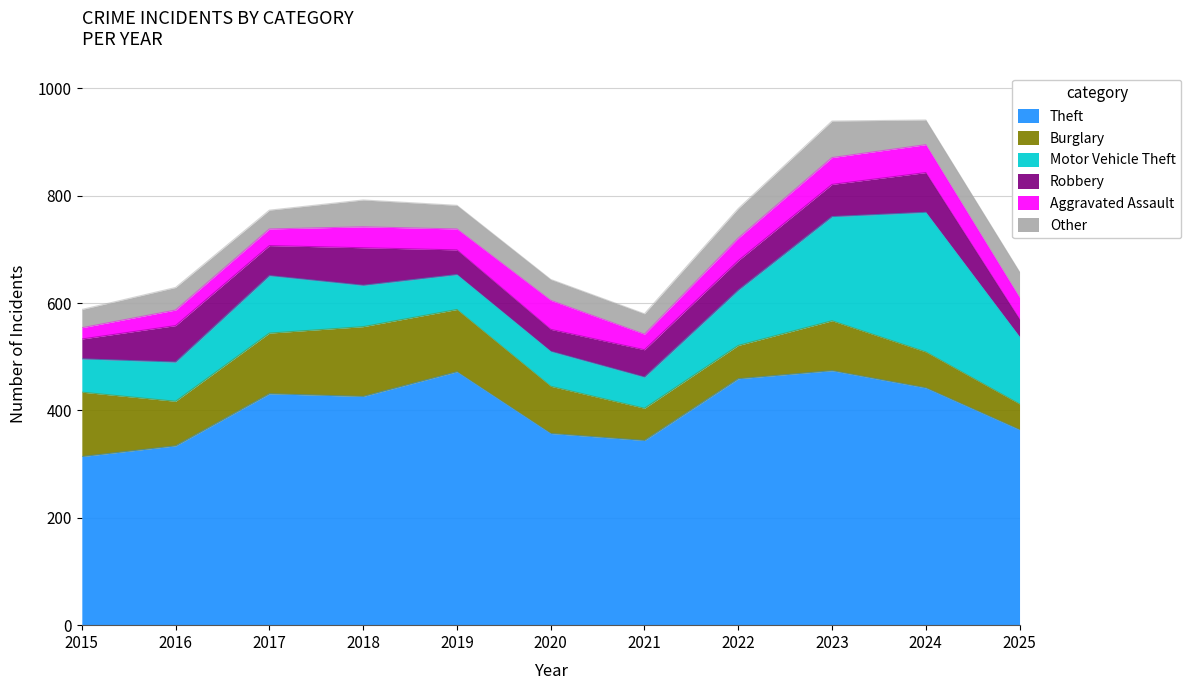

At which category is the sum across all series the highest?

2024